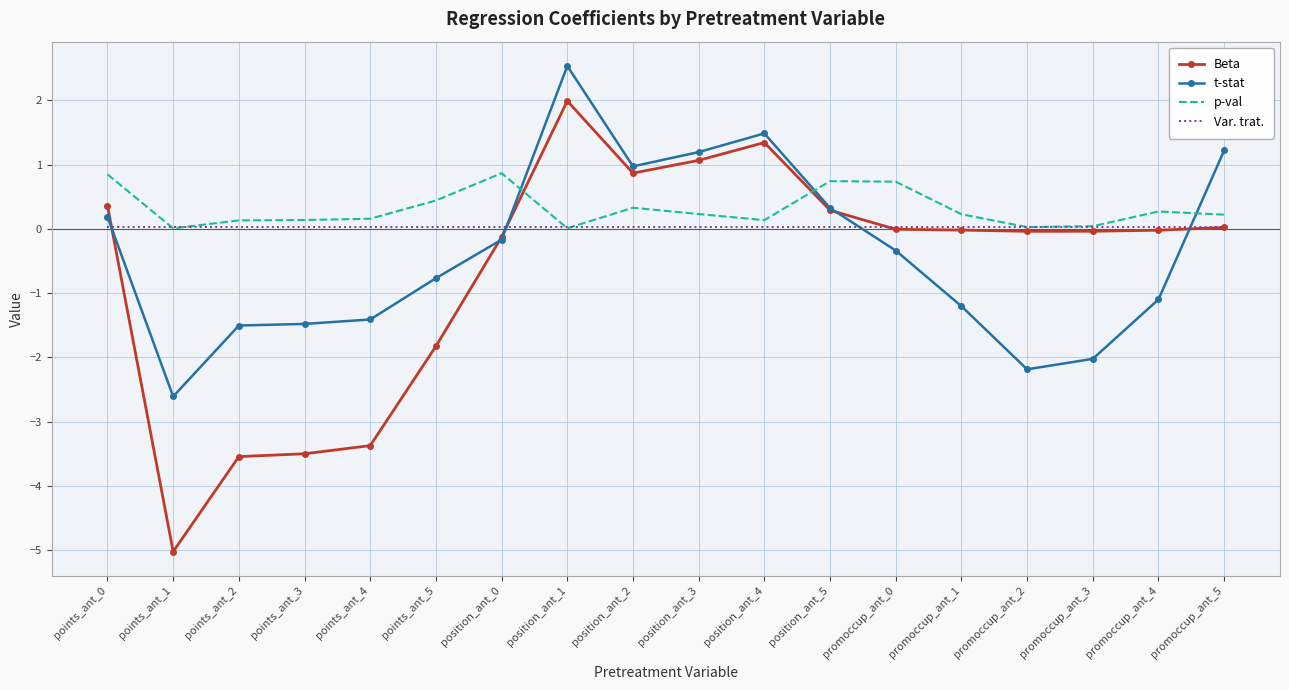

True or false: t-stat and Var. trat. cross at least once.

True